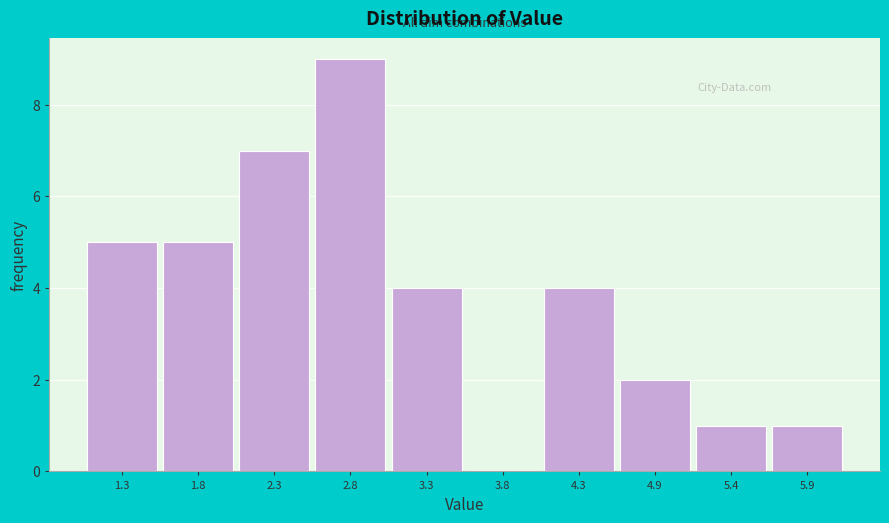

Reading right to left, list all the values displayed in this chart.

5.9=1	5.4=1	4.9=2	4.3=4	3.8=0	3.3=4	2.8=9	2.3=7	1.8=5	1.3=5